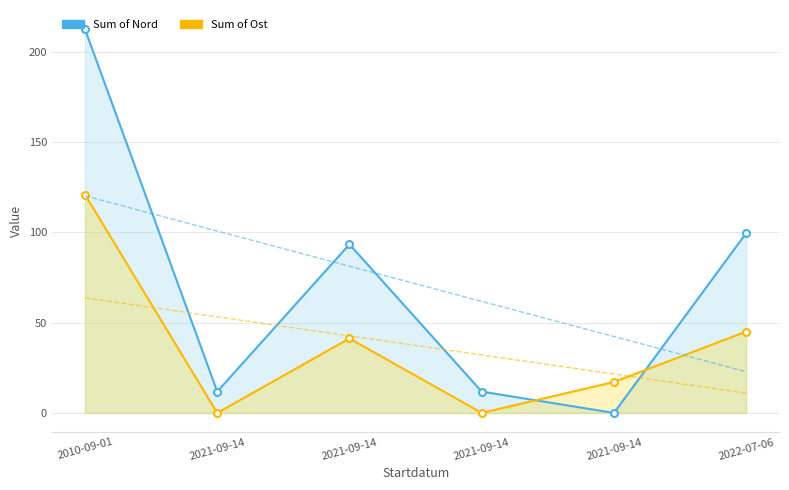

Where is the first local maximum for Sum of Ost?

2021-09-14